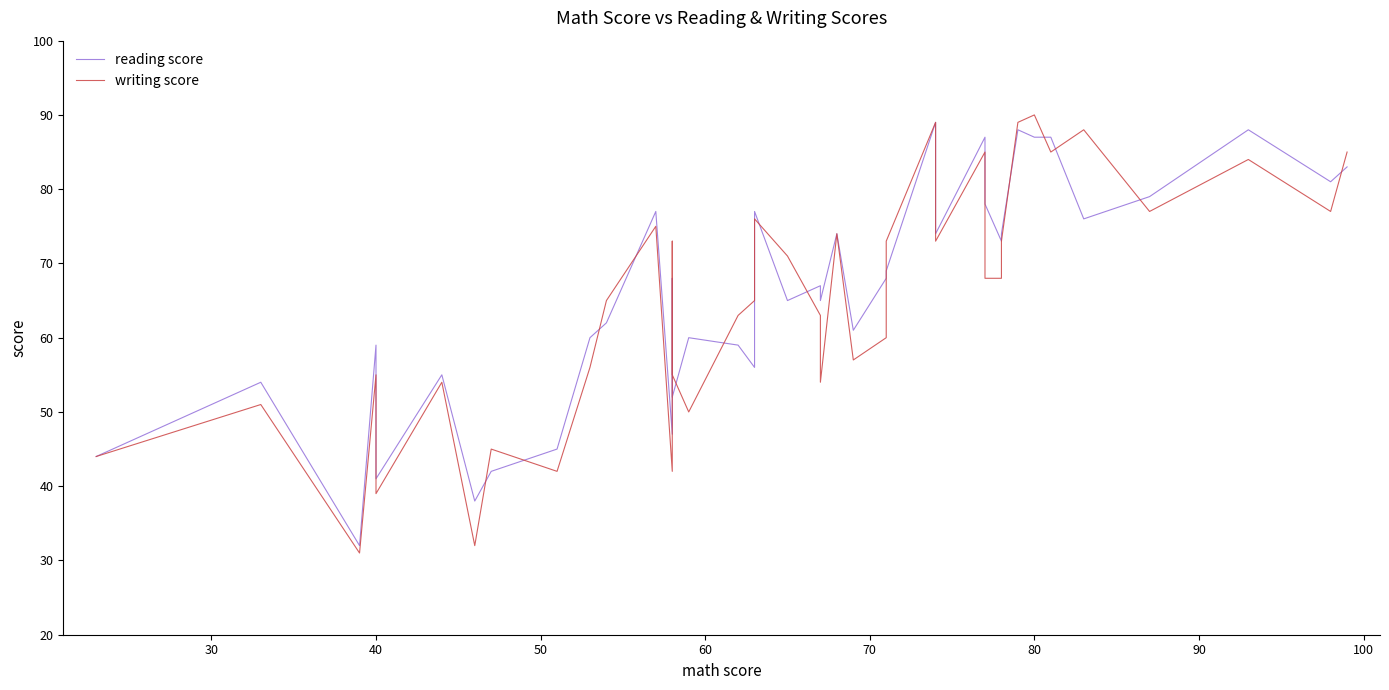

Is this an area chart (filled region under the line)?

No